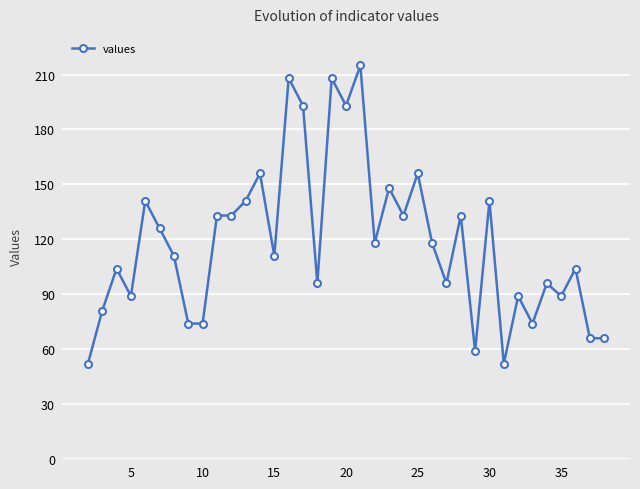

How many lines are shown in the chart?

1